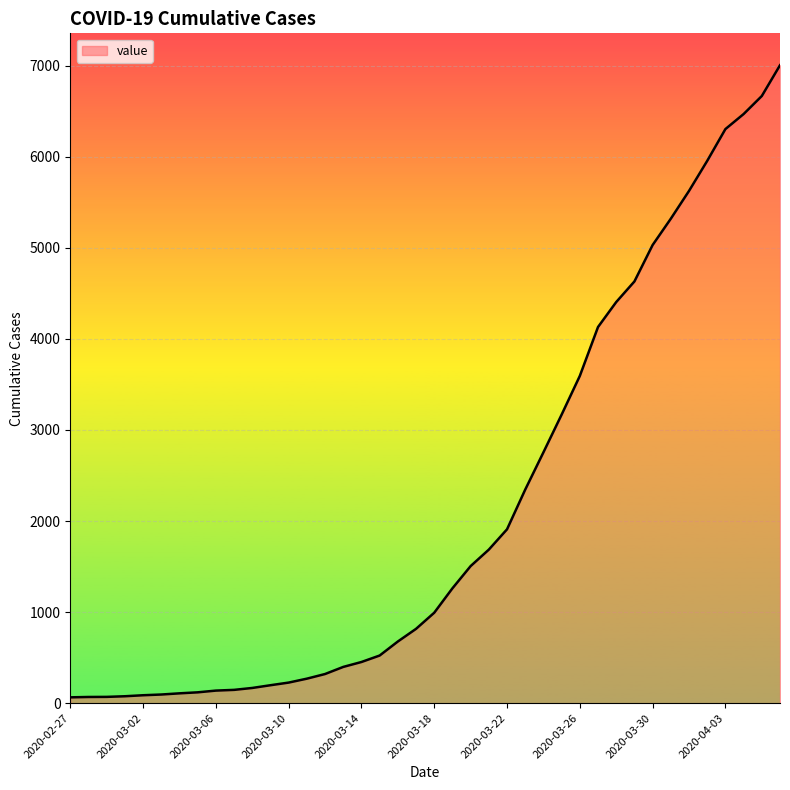

What is the difference between the maximum and minimum values?

6940